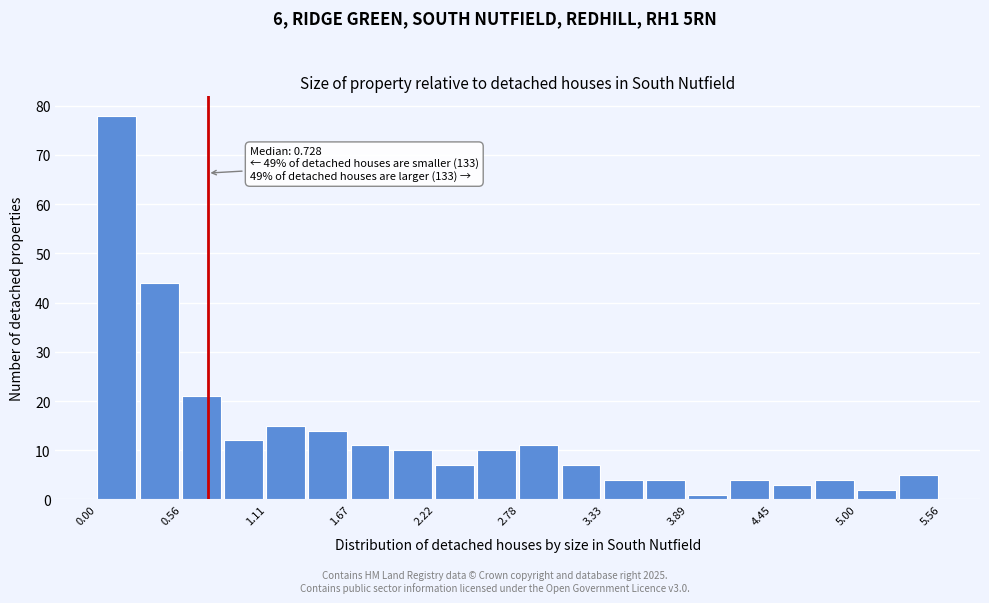

Read against the x-axis, roughly where is the centre of the tallest bar?

0.1